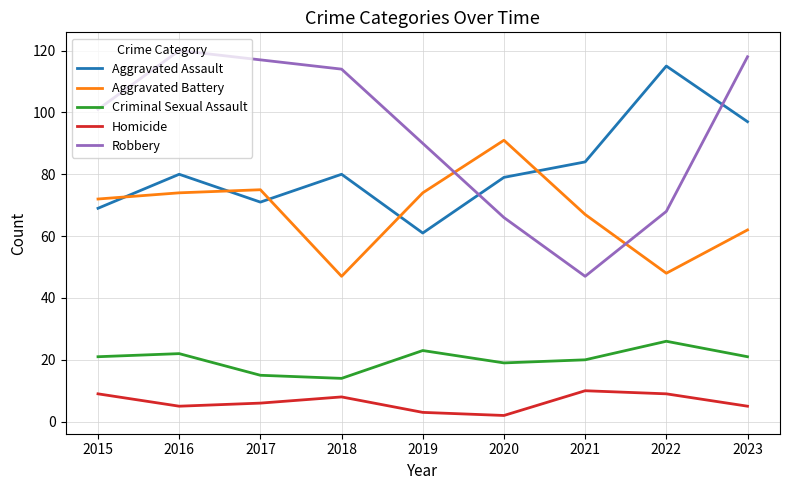

What is the difference between the second highest and minimum values in the Criminal Sexual Assault series?

9